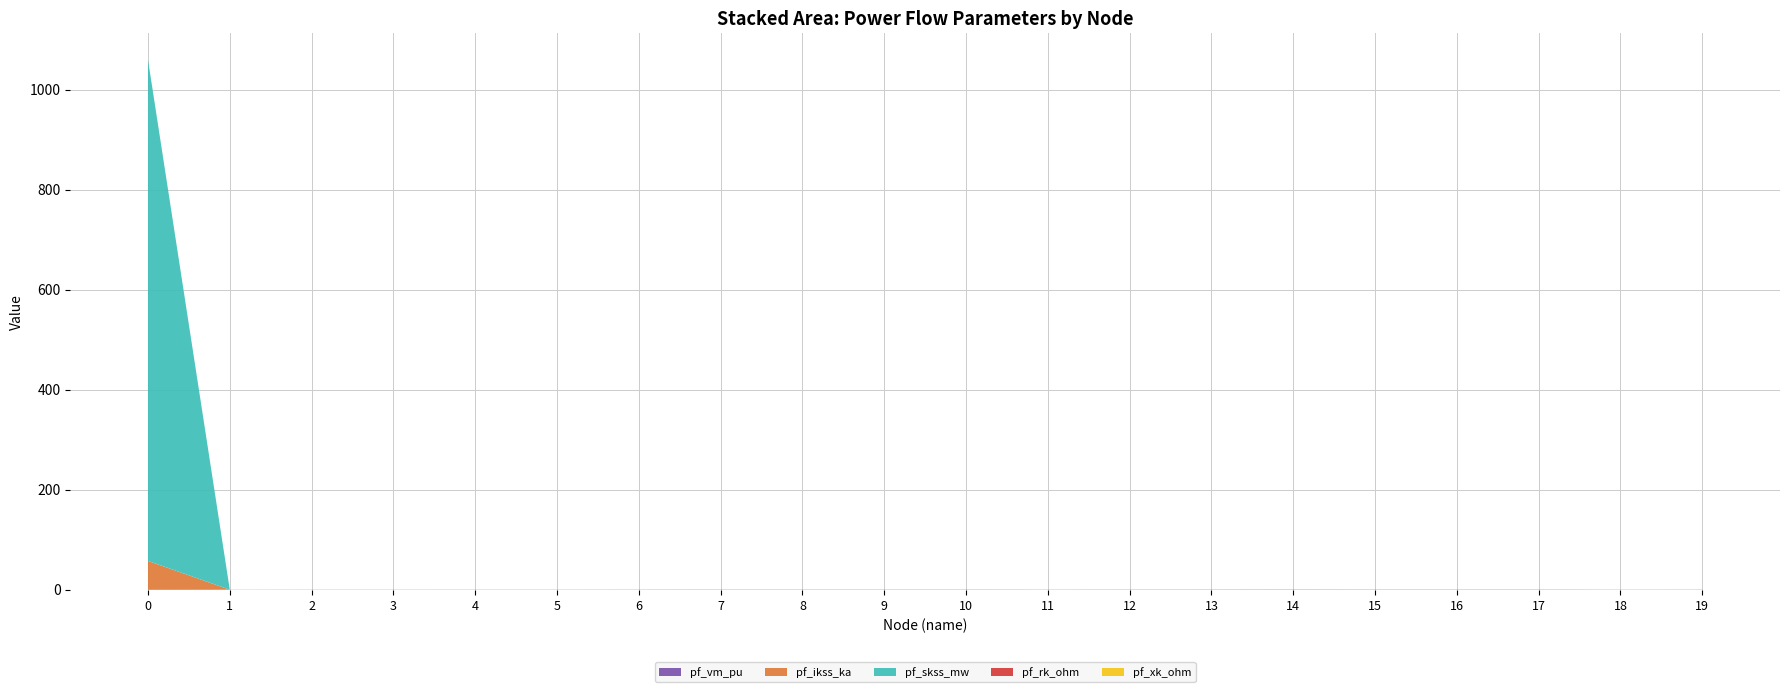

Reading right to left, transcribe all the data shown in this chart.

pf_vm_pu: 19=0.4	18=0.3	17=0.5	16=0.5	15=0.5	14=0.6	13=0.5	12=0.4	11=0.4	10=0.5	9=0.5	8=0.5	7=0.5	6=0.4	5=0.3	4=0.3	3=0.3	2=0.3	1=0.3	0=0.0
pf_ikss_ka: 19=0.0	18=0.0	17=0.0	16=0.0	15=0.0	14=0.0	13=0.0	12=0.0	11=0.0	10=0.0	9=0.0	8=0.0	7=0.0	6=0.0	5=0.0	4=0.0	3=0.0	2=0.0	1=0.0	0=57.8
pf_skss_mw: 19=0.0	18=0.0	17=0.0	16=0.0	15=0.0	14=0.0	13=0.0	12=0.0	11=0.0	10=0.0	9=0.0	8=0.0	7=0.0	6=0.0	5=0.0	4=0.0	3=0.0	2=0.0	1=0.0	0=1001.8
pf_rk_ohm: 19=0.0	18=0.0	17=0.0	16=0.0	15=0.0	14=0.0	13=0.0	12=0.0	11=0.0	10=0.0	9=0.0	8=0.0	7=0.0	6=0.0	5=0.0	4=0.0	3=0.0	2=0.0	1=0.0	0=0.0
pf_xk_ohm: 19=0.0	18=0.0	17=0.0	16=0.0	15=0.0	14=0.0	13=0.0	12=0.0	11=0.0	10=0.0	9=0.0	8=0.0	7=0.0	6=0.0	5=0.0	4=0.0	3=0.0	2=0.0	1=0.0	0=0.1